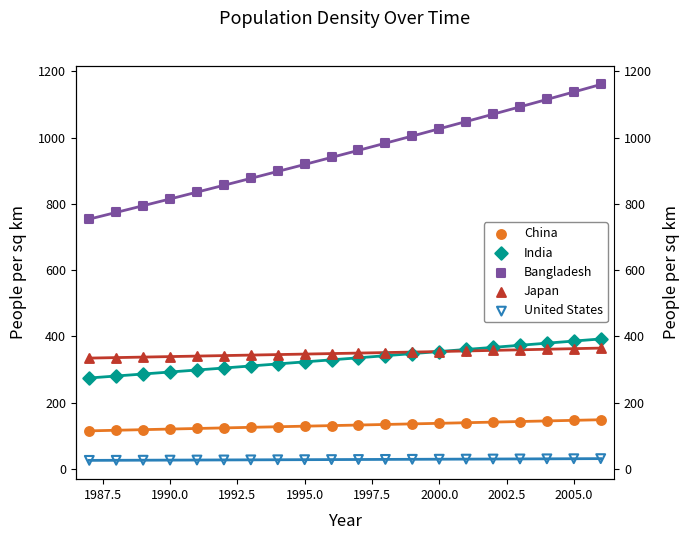

At how many categories does at least one series exceed 1061?

5